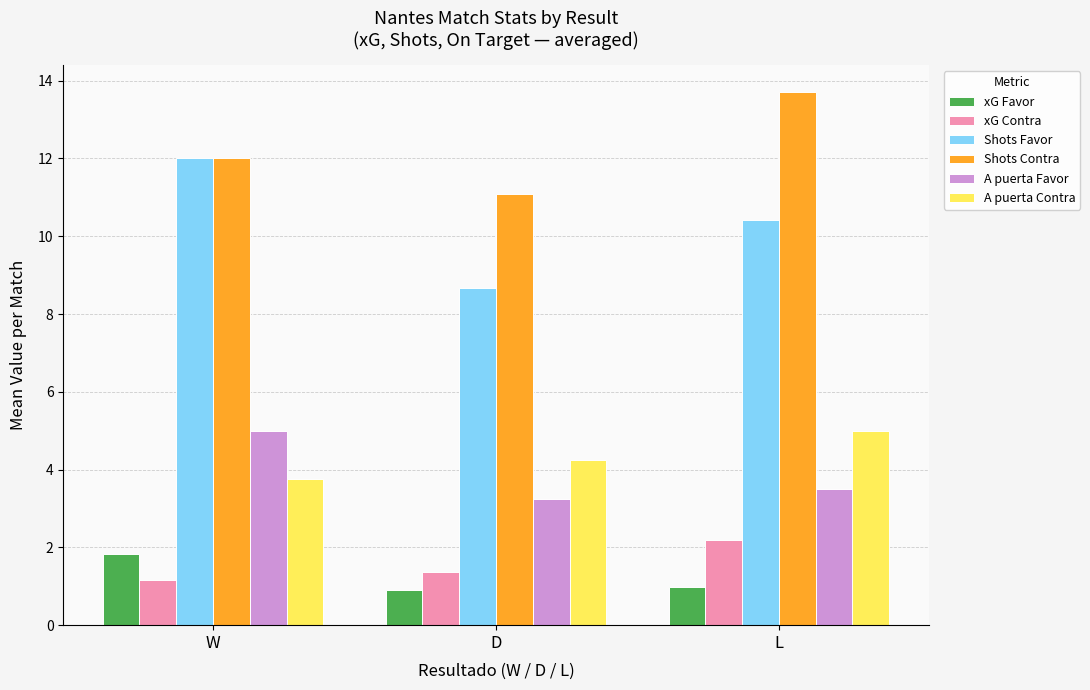

Is the value of A puerta Favor at D greater than the value of xG Contra at D?

Yes